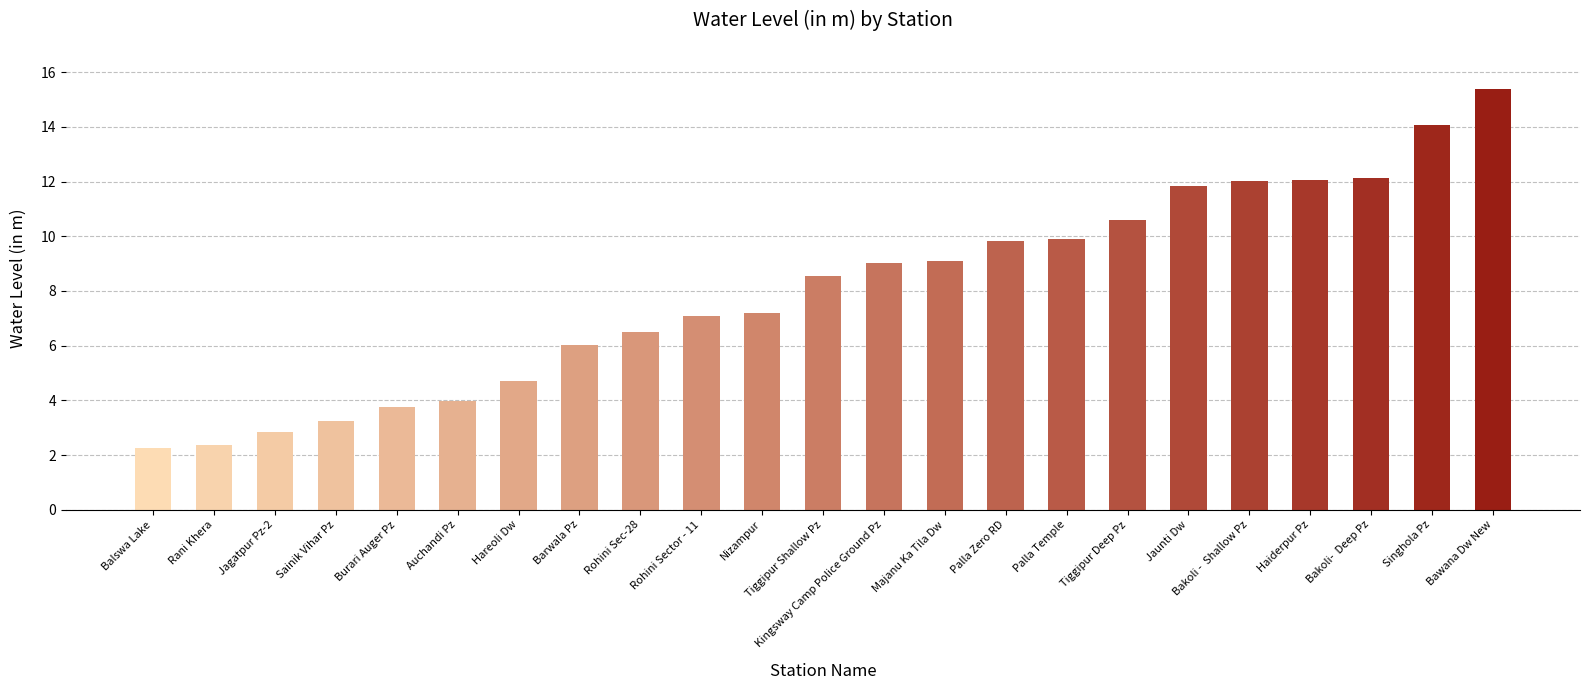

What is the label of the 17th bar from the right?

Hareoli Dw